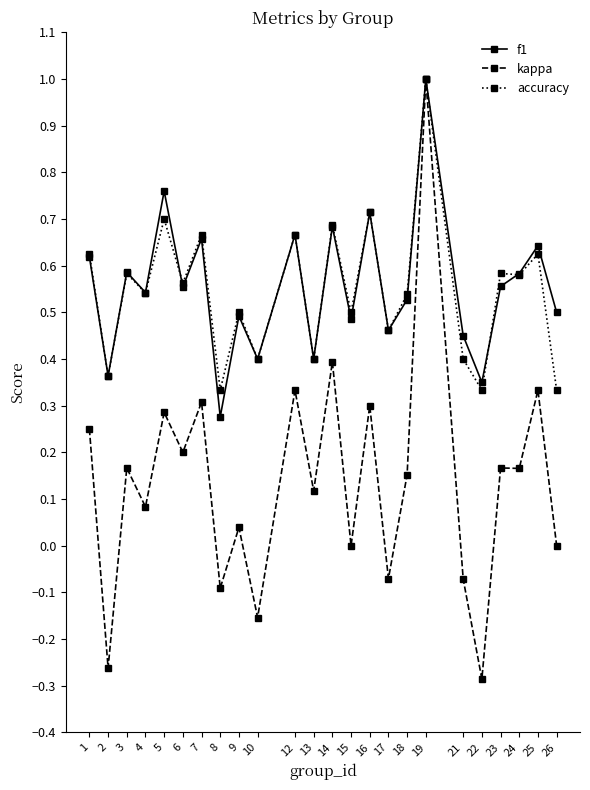

Which series has the widest spread of values?

kappa